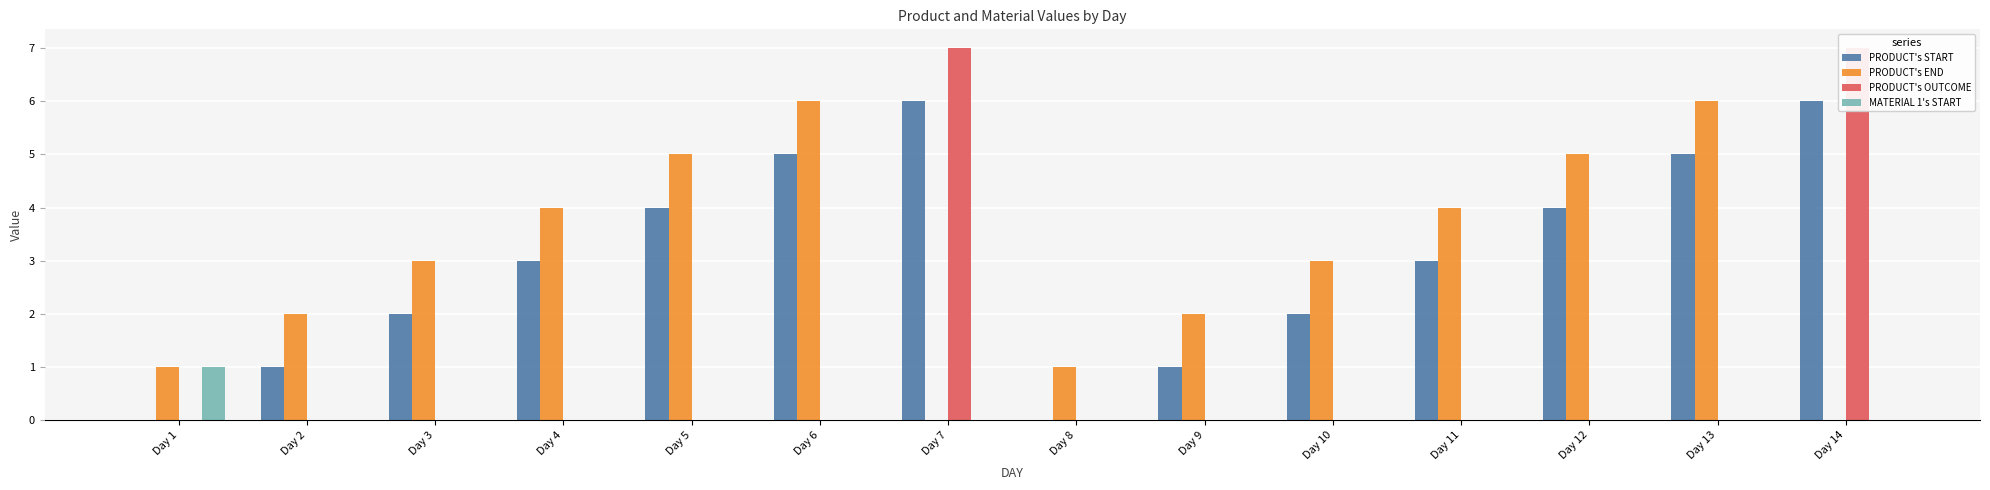

The PRODUCT's END series shows 3 at Day 3. True or false?

True